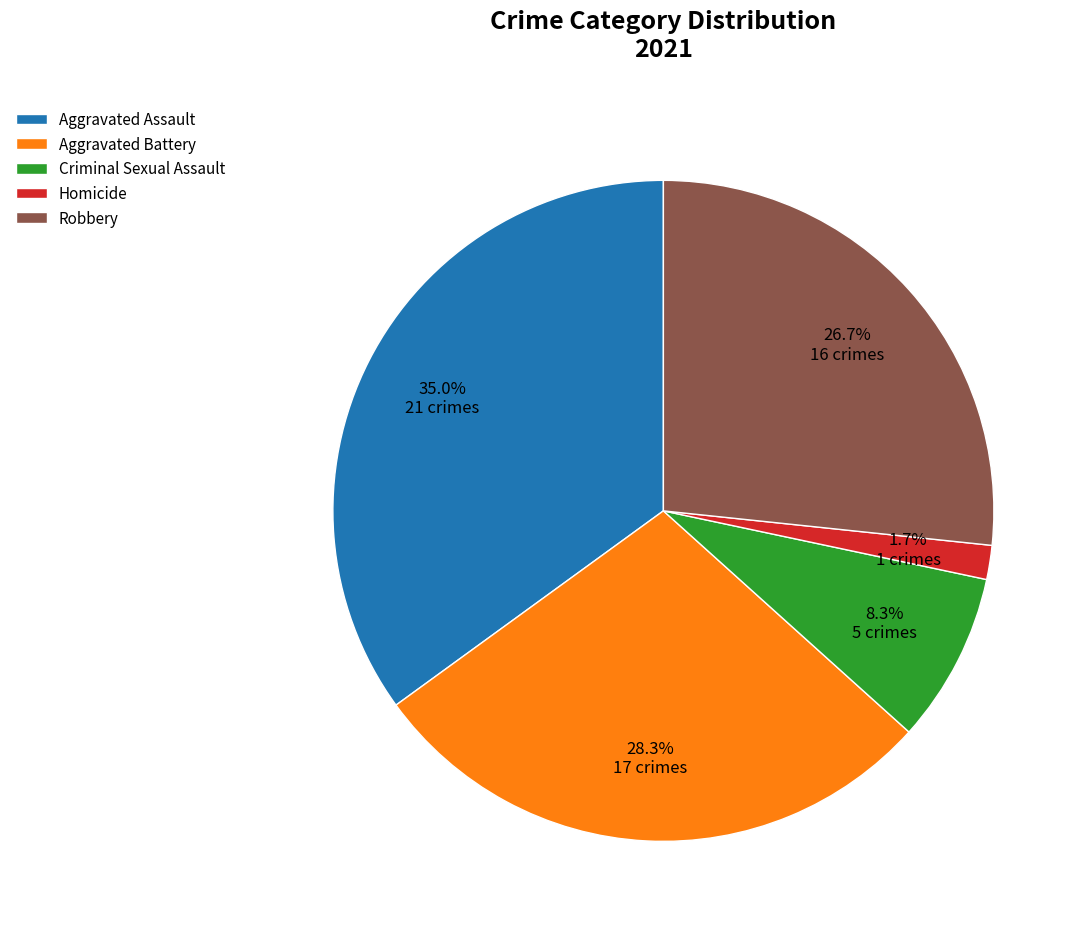

What is the ratio of the value at Criminal Sexual Assault to the value at Aggravated Assault?

0.2